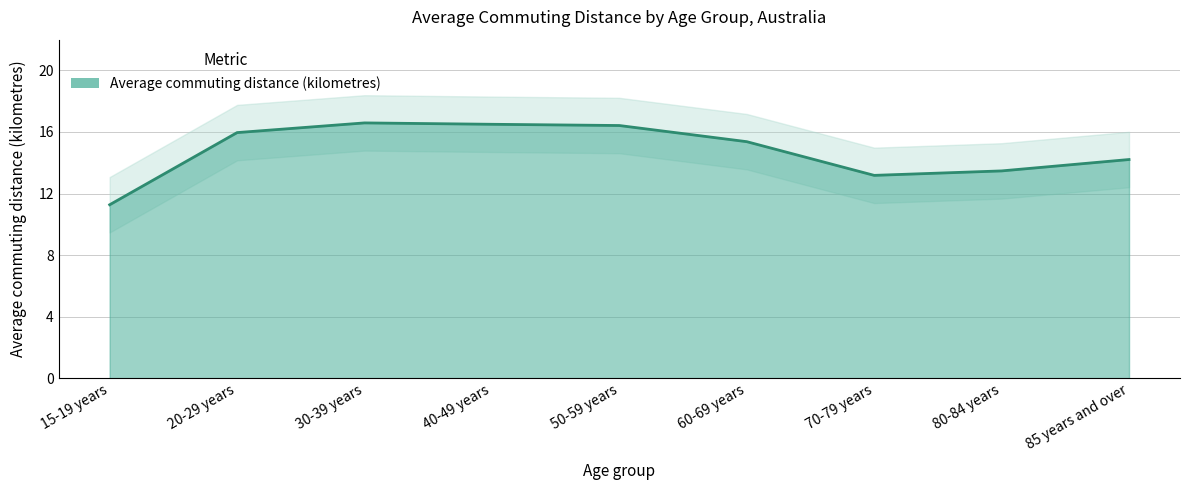

How many values exceed 15?

5